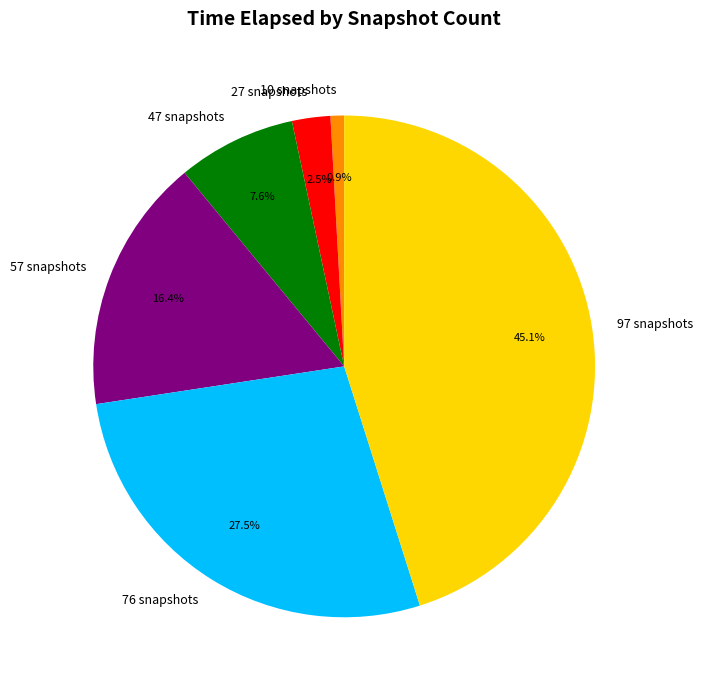

Which slice is the largest?

97 snapshots